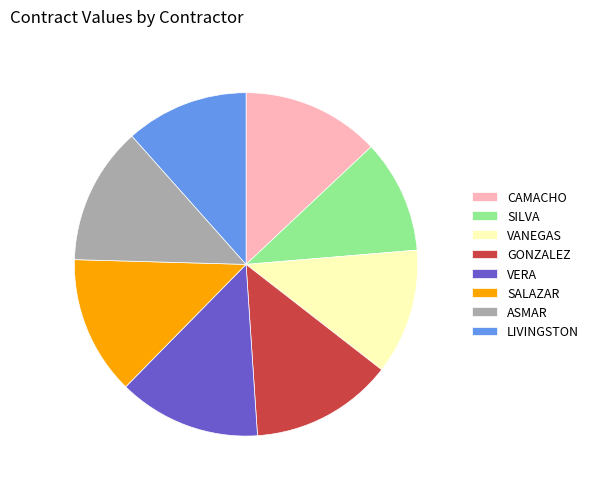

Which slice is the smallest?

SILVA